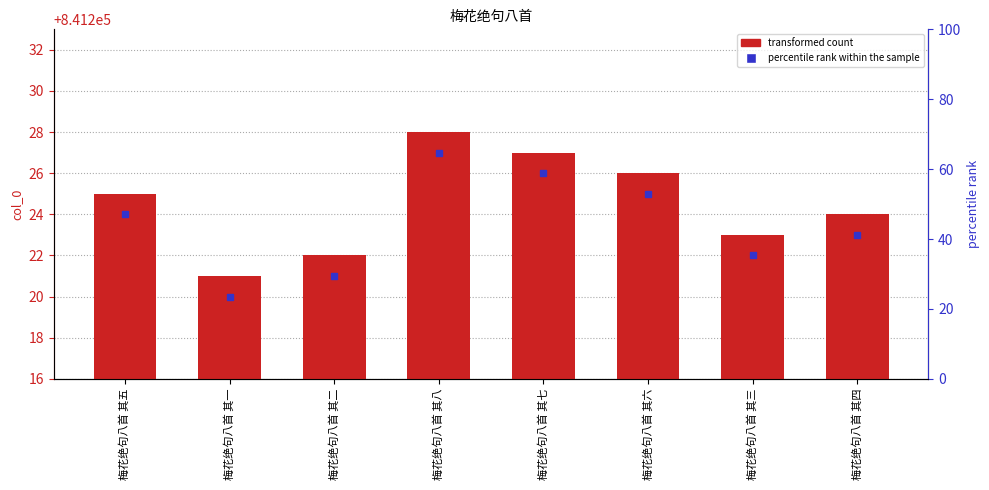

How many values are between 841223 and 841227?

5